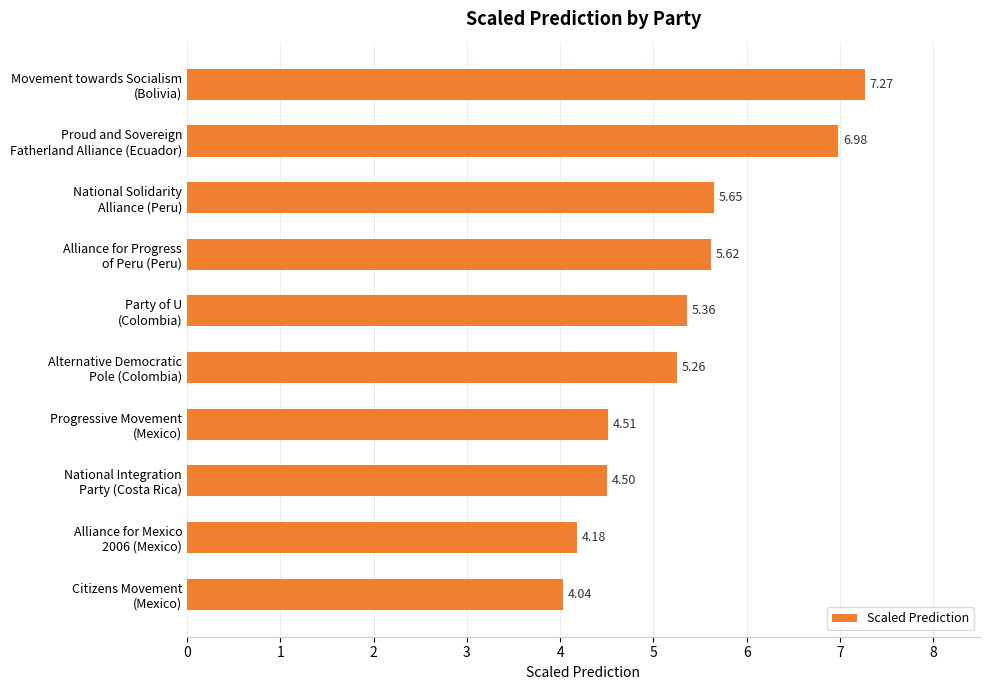

What is the difference between the second highest and minimum values?

2.9